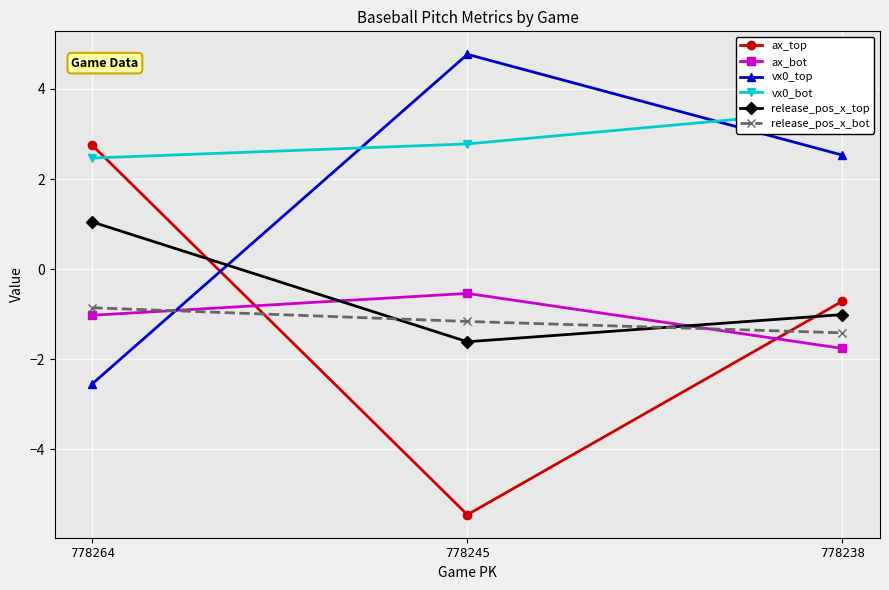

Reading left to right, what are all the values shown in this chart?

ax_top: 778264=2.7	778245=-5.4	778238=-0.7
ax_bot: 778264=-1.0	778245=-0.5	778238=-1.8
vx0_top: 778264=-2.5	778245=4.8	778238=2.5
vx0_bot: 778264=2.5	778245=2.8	778238=3.5
release_pos_x_top: 778264=1.0	778245=-1.6	778238=-1.0
release_pos_x_bot: 778264=-0.9	778245=-1.2	778238=-1.4